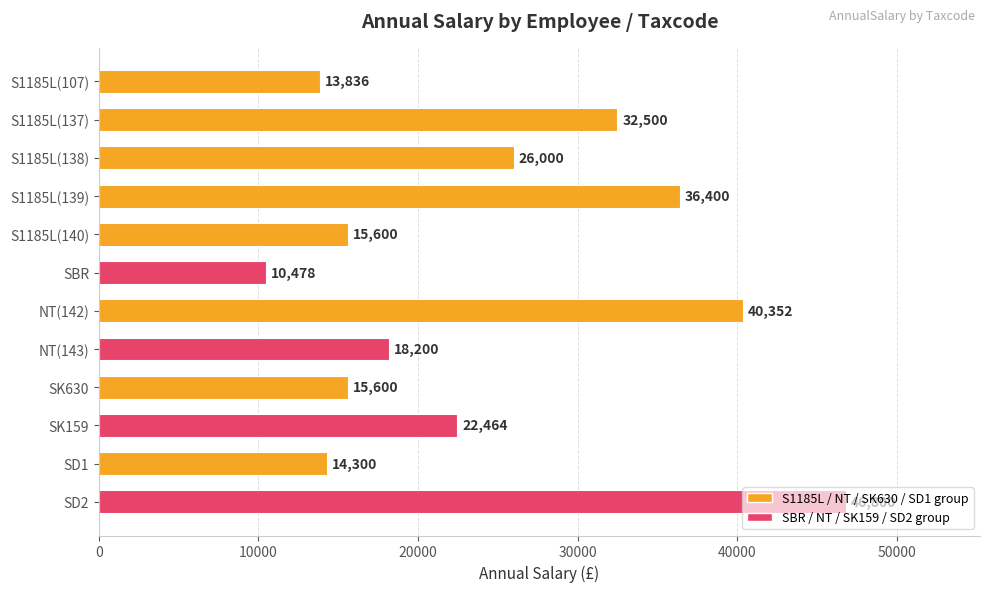

Read the value at SD1.

14300.0